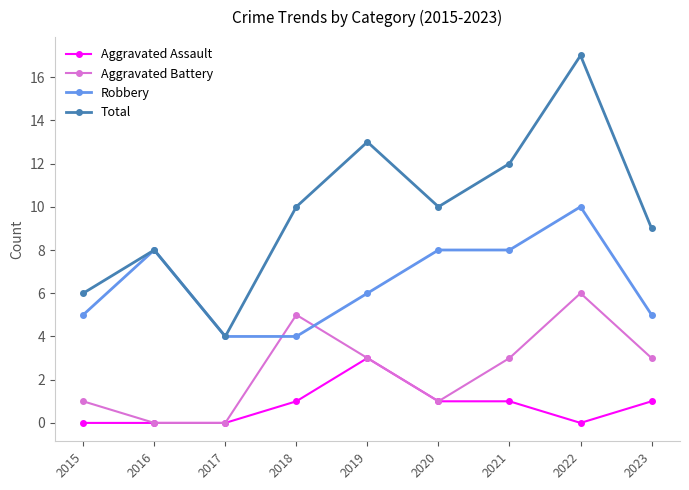

True or false: Aggravated Assault and Robbery cross at least once.

False